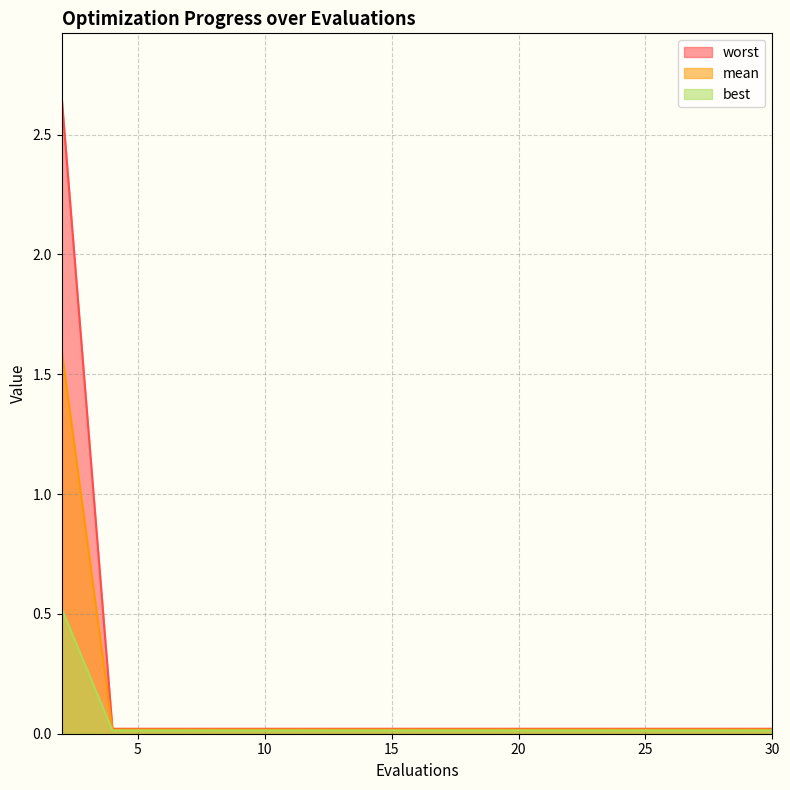

True or false: worst and best intersect in this chart.

False